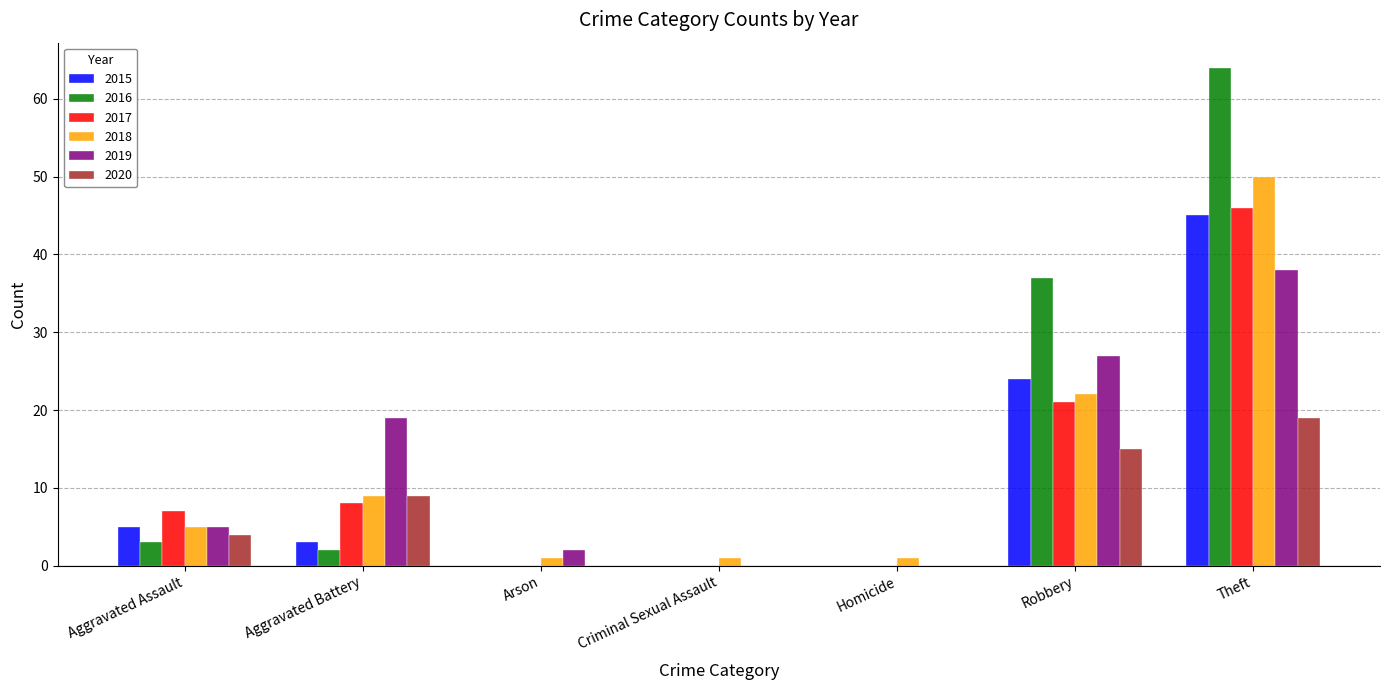

The value of 2020 at Aggravated Battery is 9. True or false?

True